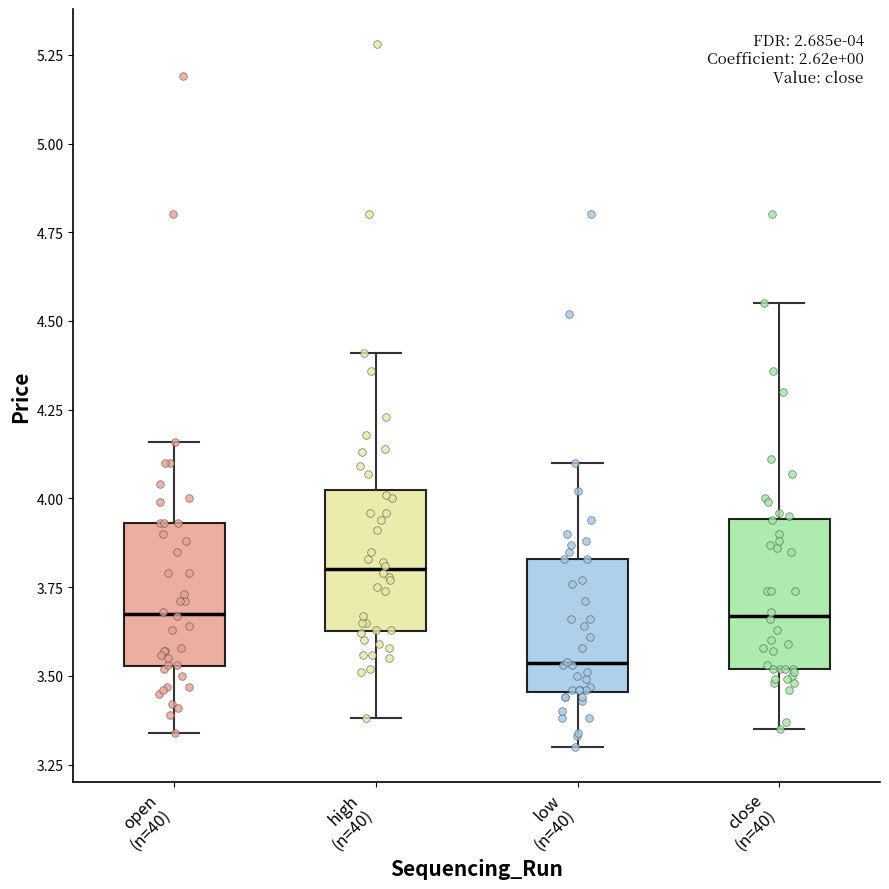

Which box has the highest median line?

high (n=40)